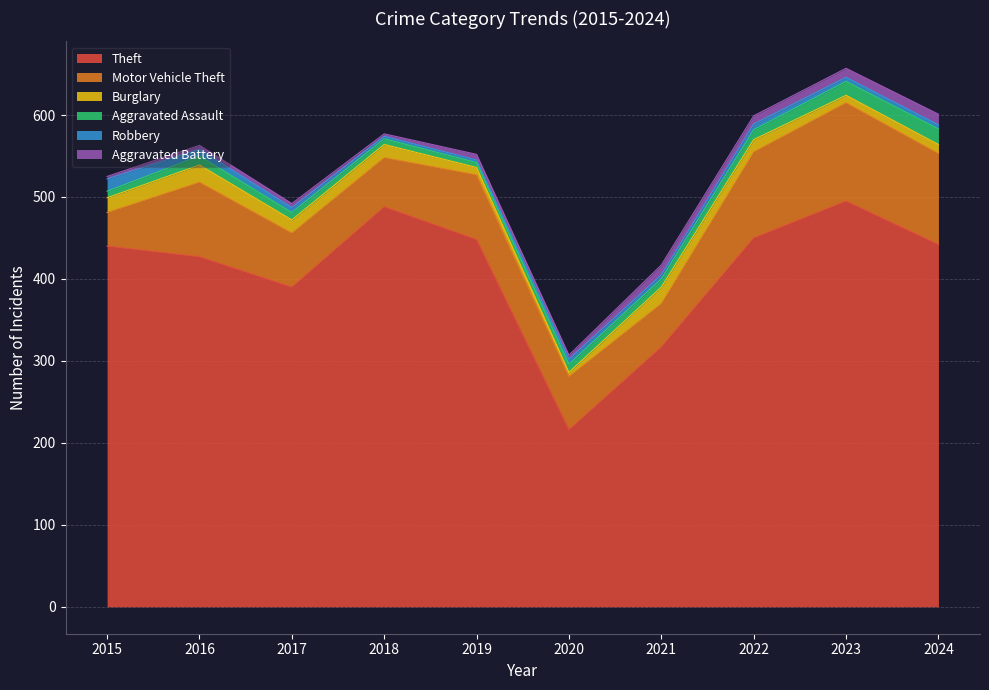

True or false: Aggravated Assault and Robbery intersect in this chart.

True